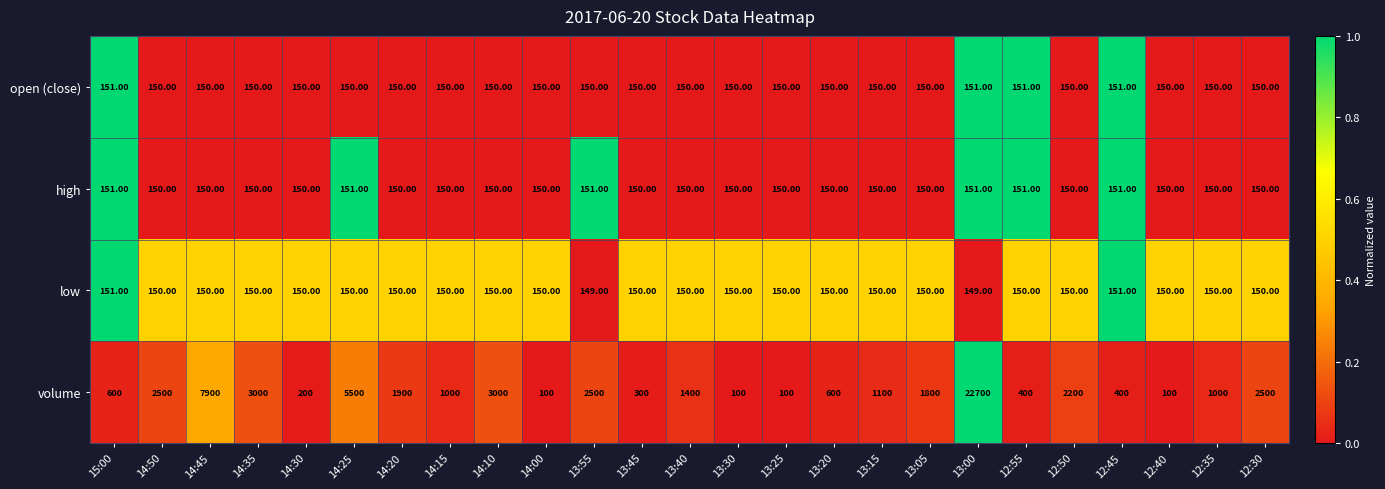

What is the sum of all open (close) values?

3754